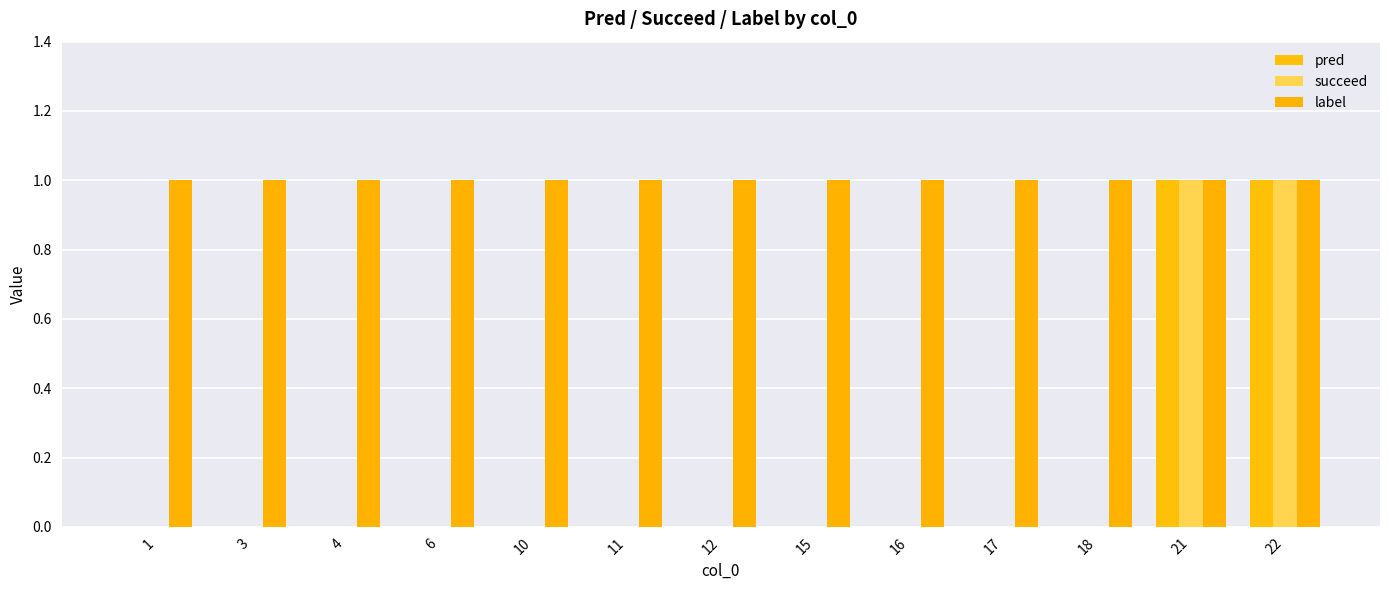

How many groups of bars are there?

13